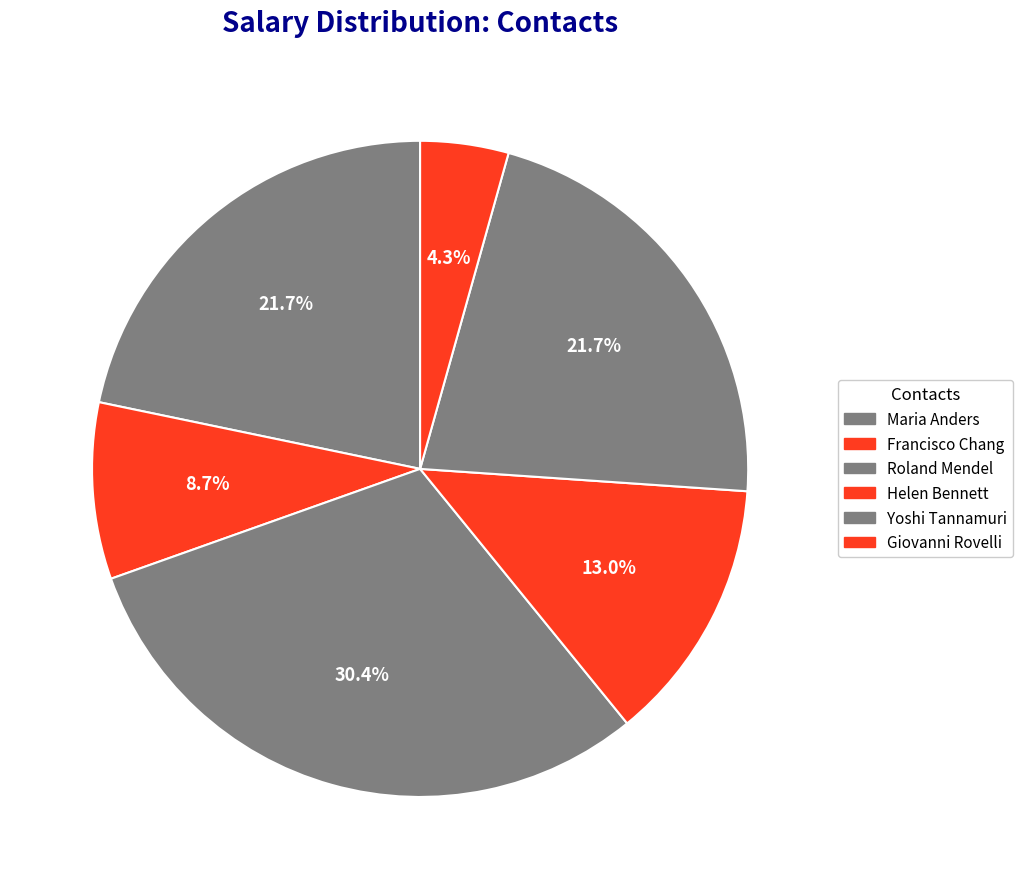

How many segments does this pie chart have?

6